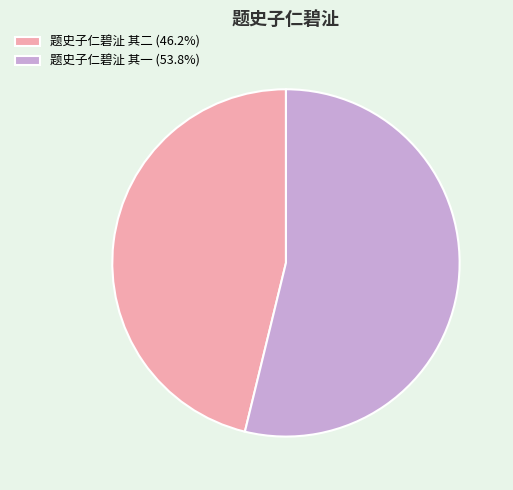

How many segments does this pie chart have?

2